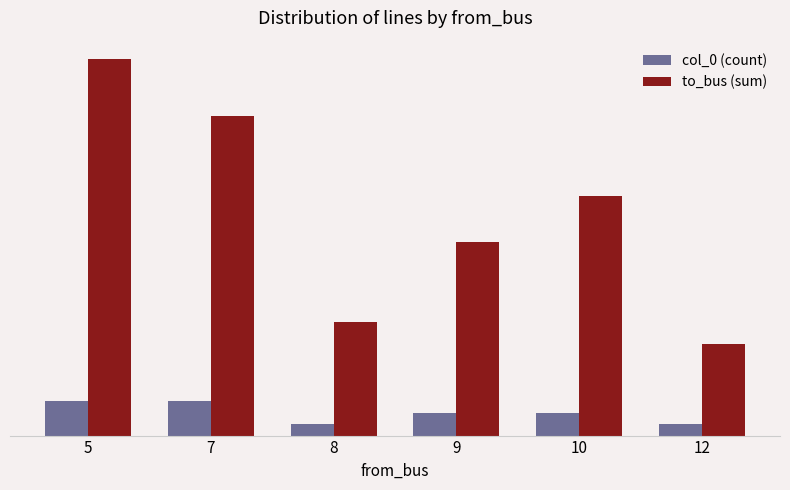

What is the difference between the to_bus (sum) values at 12 and 7?

20